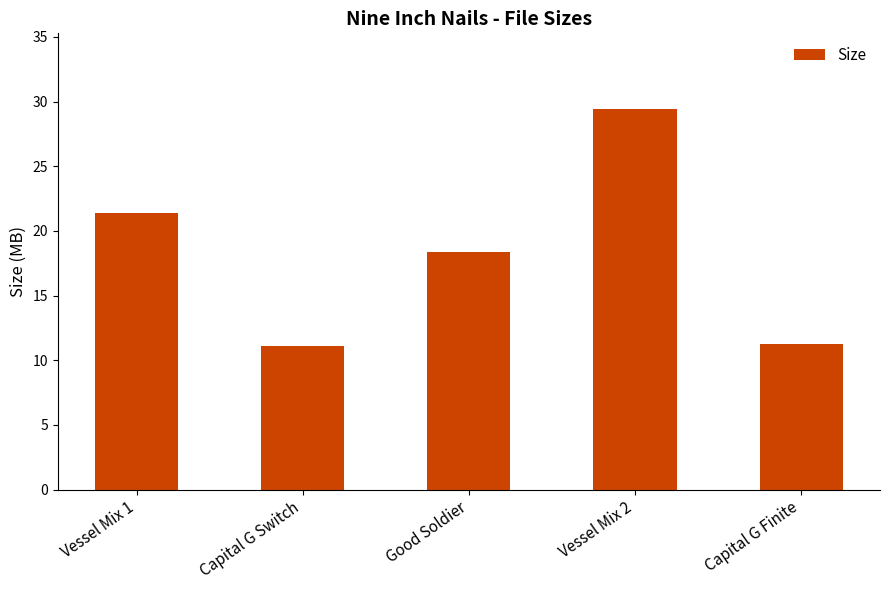

Does the chart contain stacked bars?

No